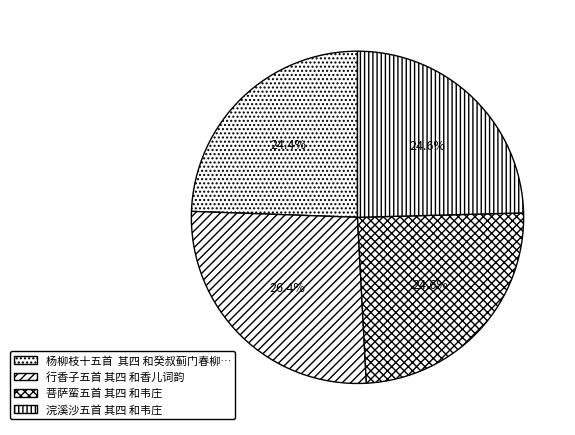

To the nearest percent, what is the average slice percentage?

25%